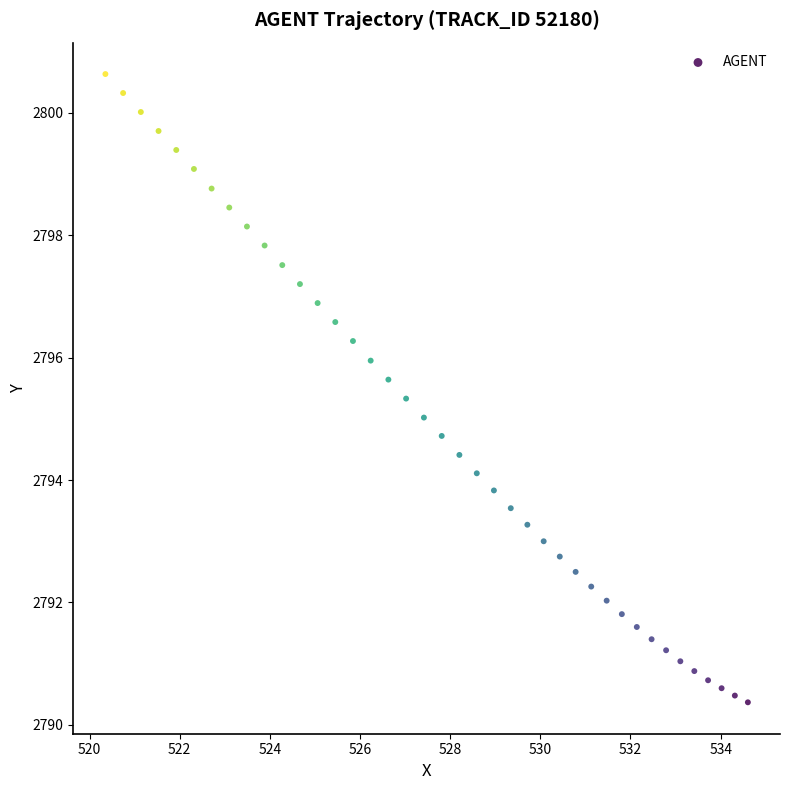

What is the range of Y values (max minus min)?

10.3